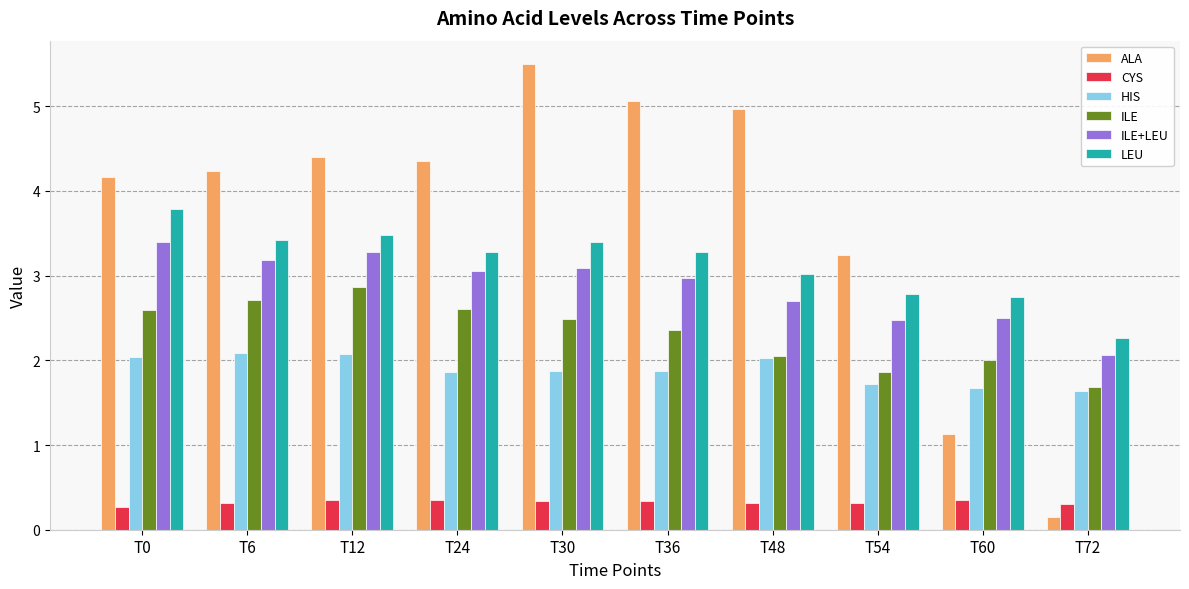

At which category does the chart reach its minimum across all series?

T72